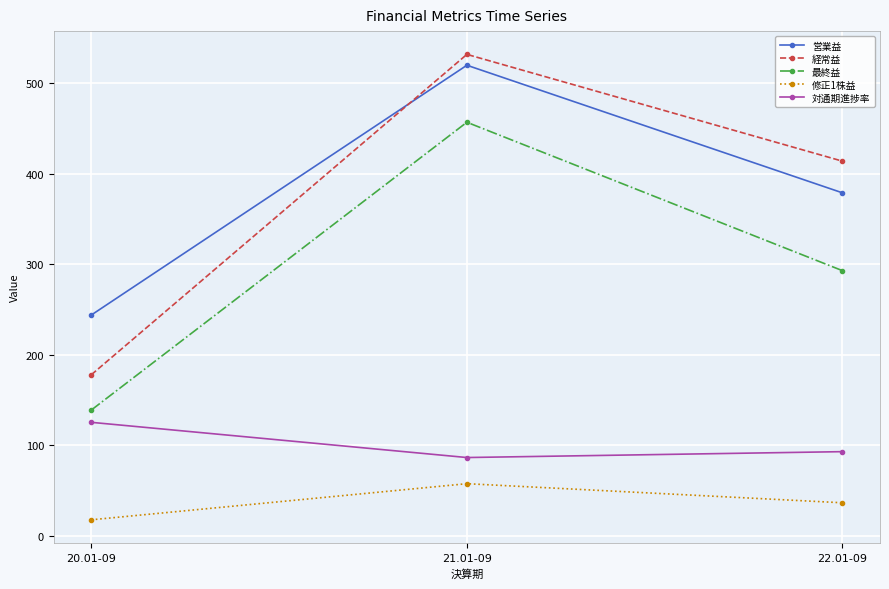

What is the value of the 経常益 point at the 2nd from the left?

532.0